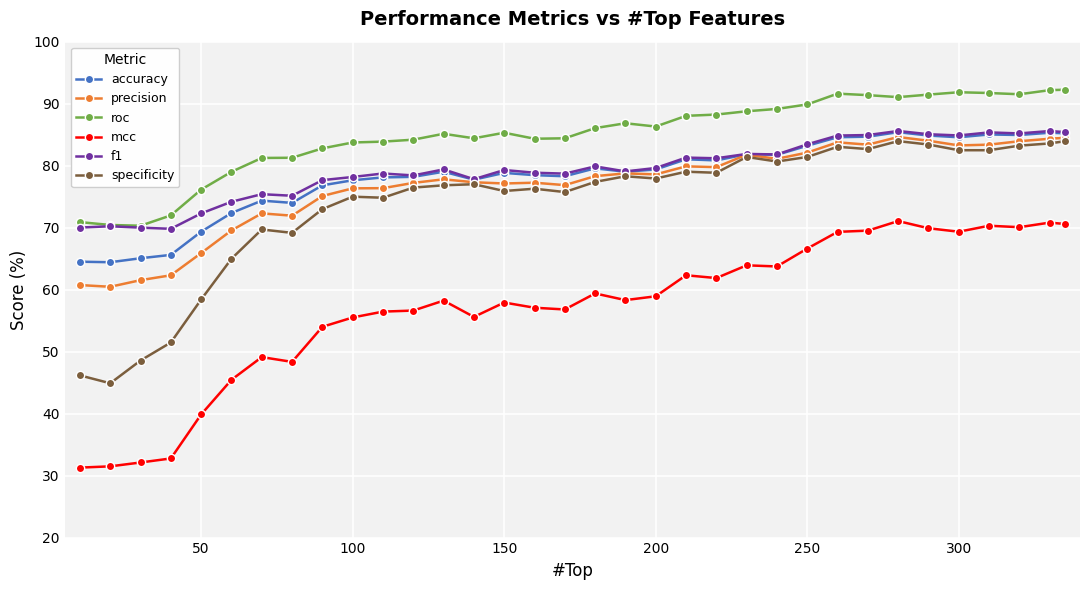

True or false: accuracy has more than 0 interior local peaks.

True